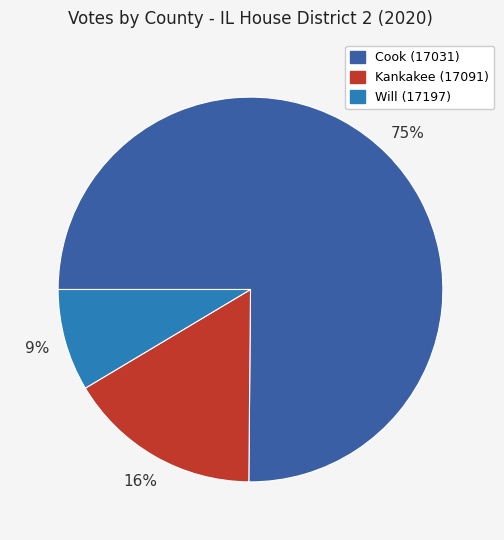

Do Will (17197) and Kankakee (17091) together represent more than half of the pie?

No